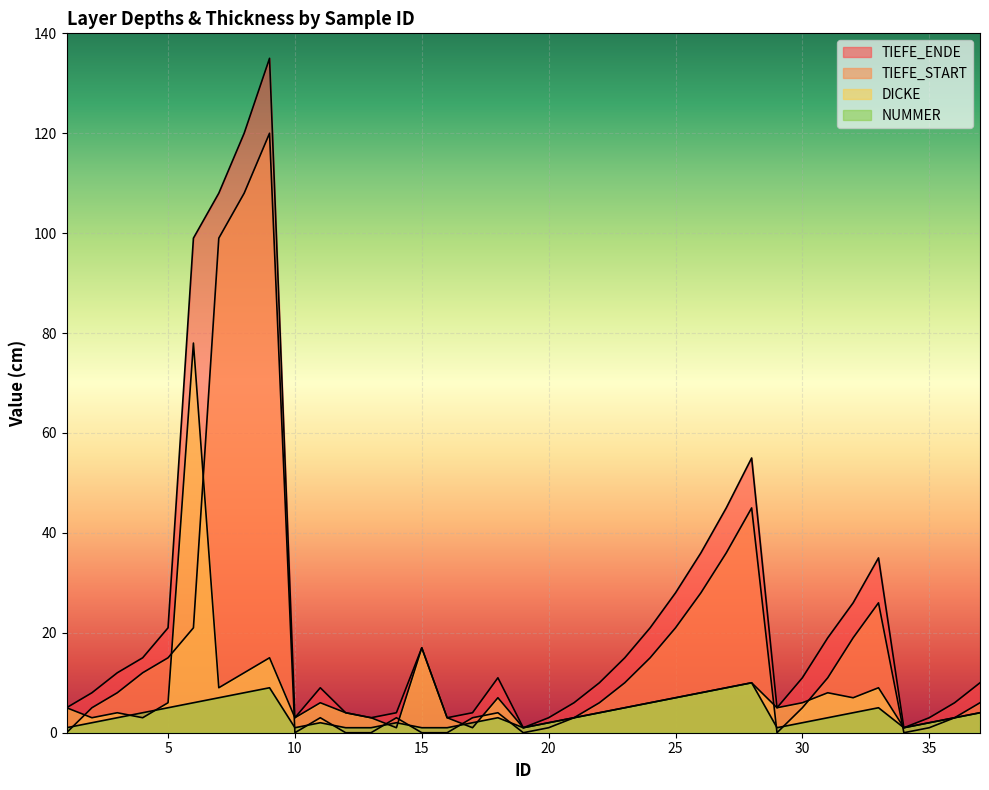

Rank the series by their maximum value, from highest to lowest.

TIEFE_ENDE, TIEFE_START, DICKE, NUMMER